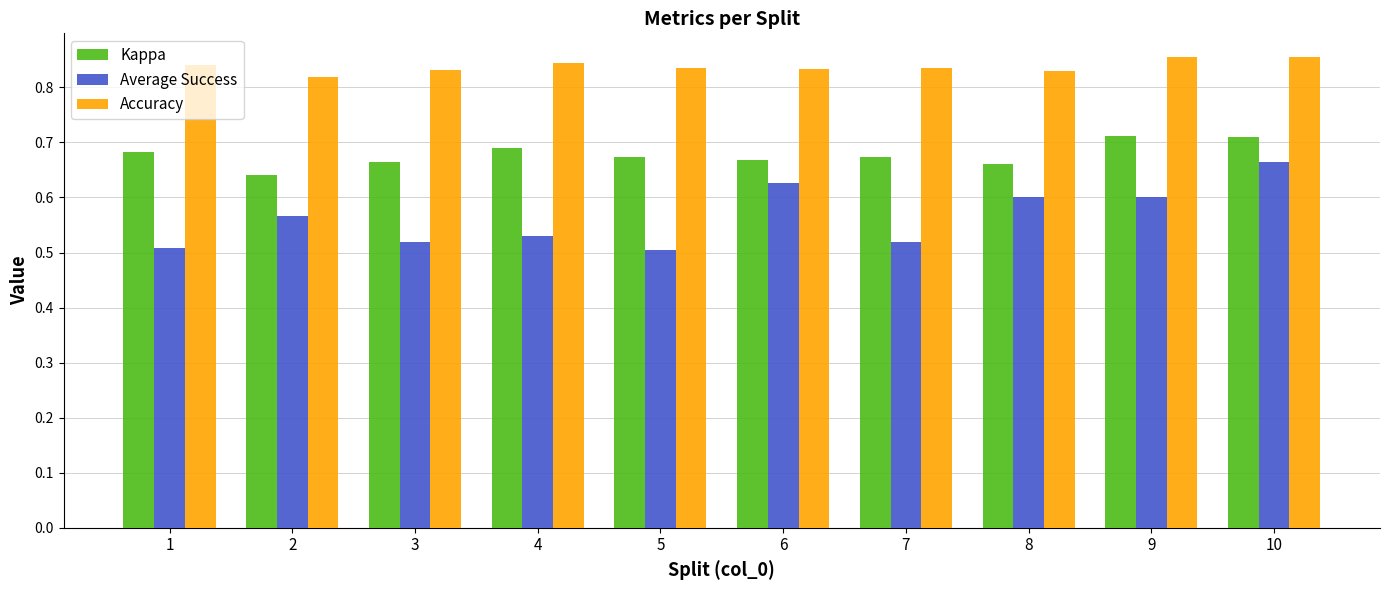

Rank the series at 3 from lowest to highest value.

Average Success, Kappa, Accuracy